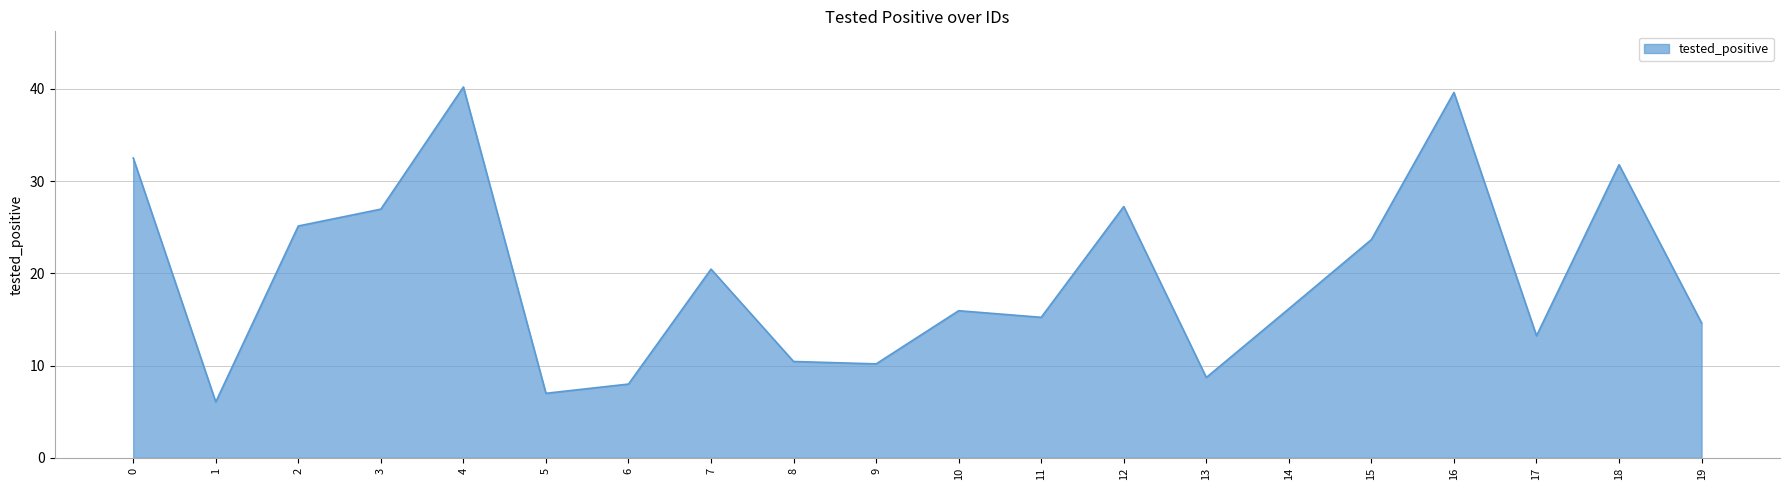

What value does the data have at 19?

14.6